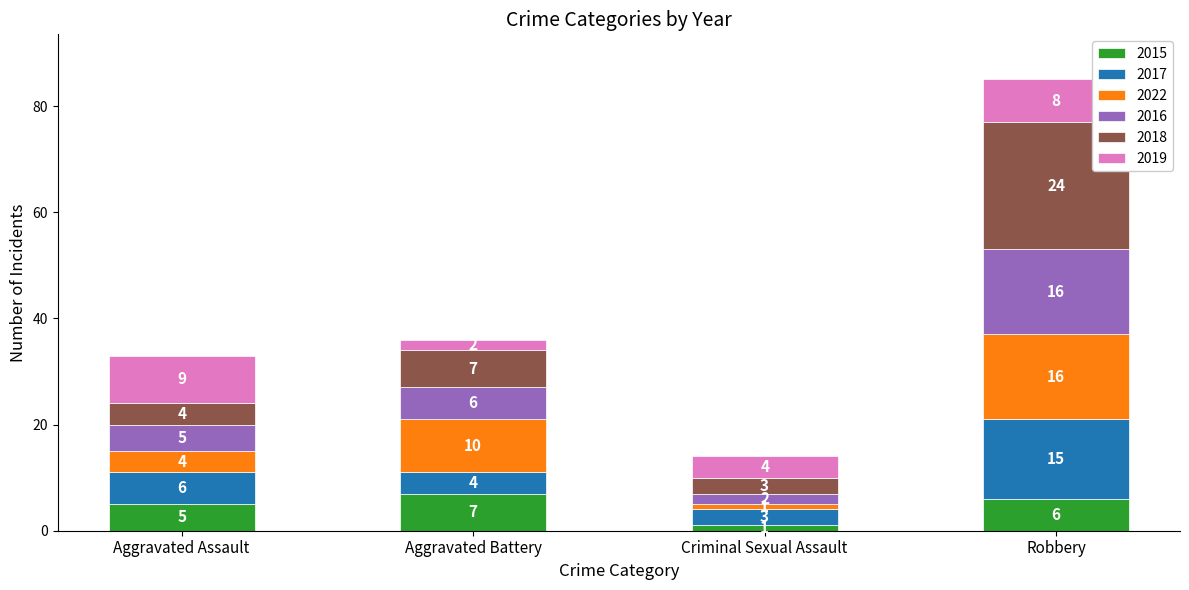

How many series are shown in this chart?

6